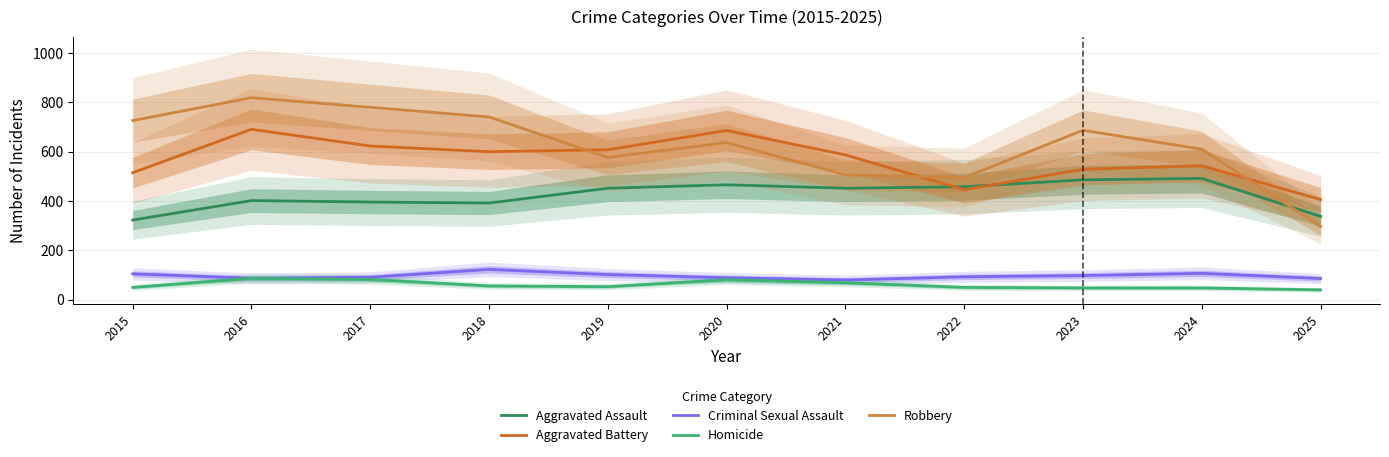

Which series has the largest total across all categories?

Robbery